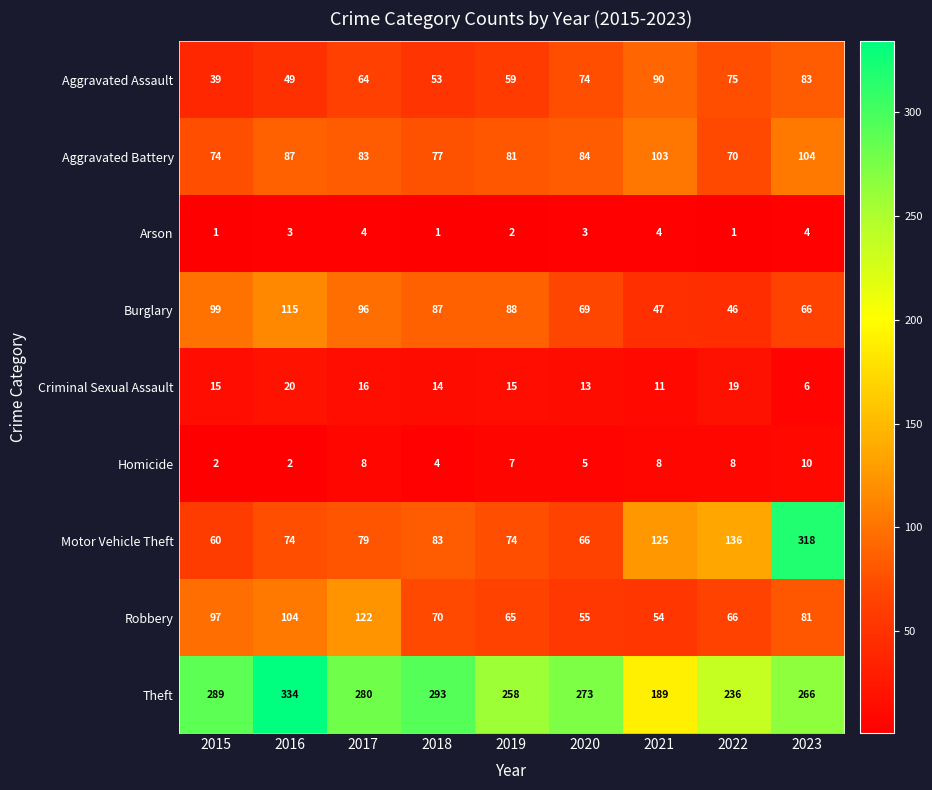

True or false: Aggravated Battery has a value of 17 at 2022.

False